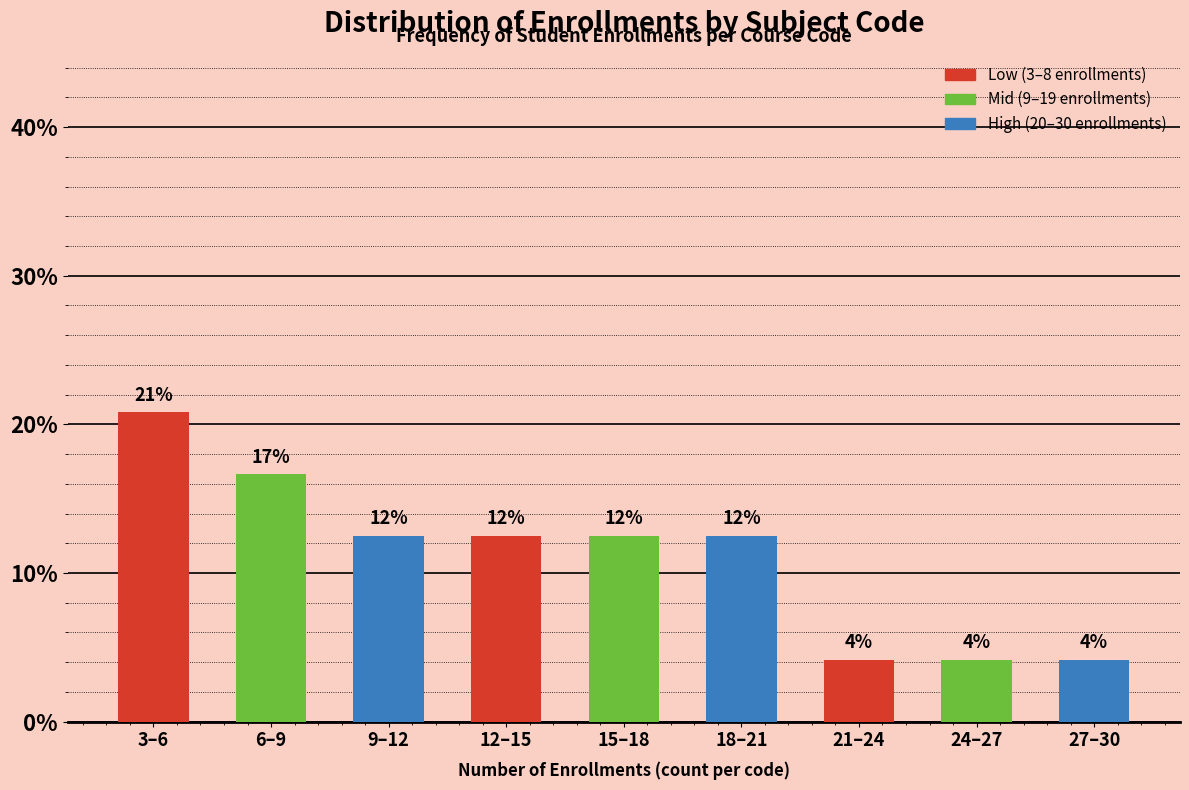

Does the chart contain any negative values?

No